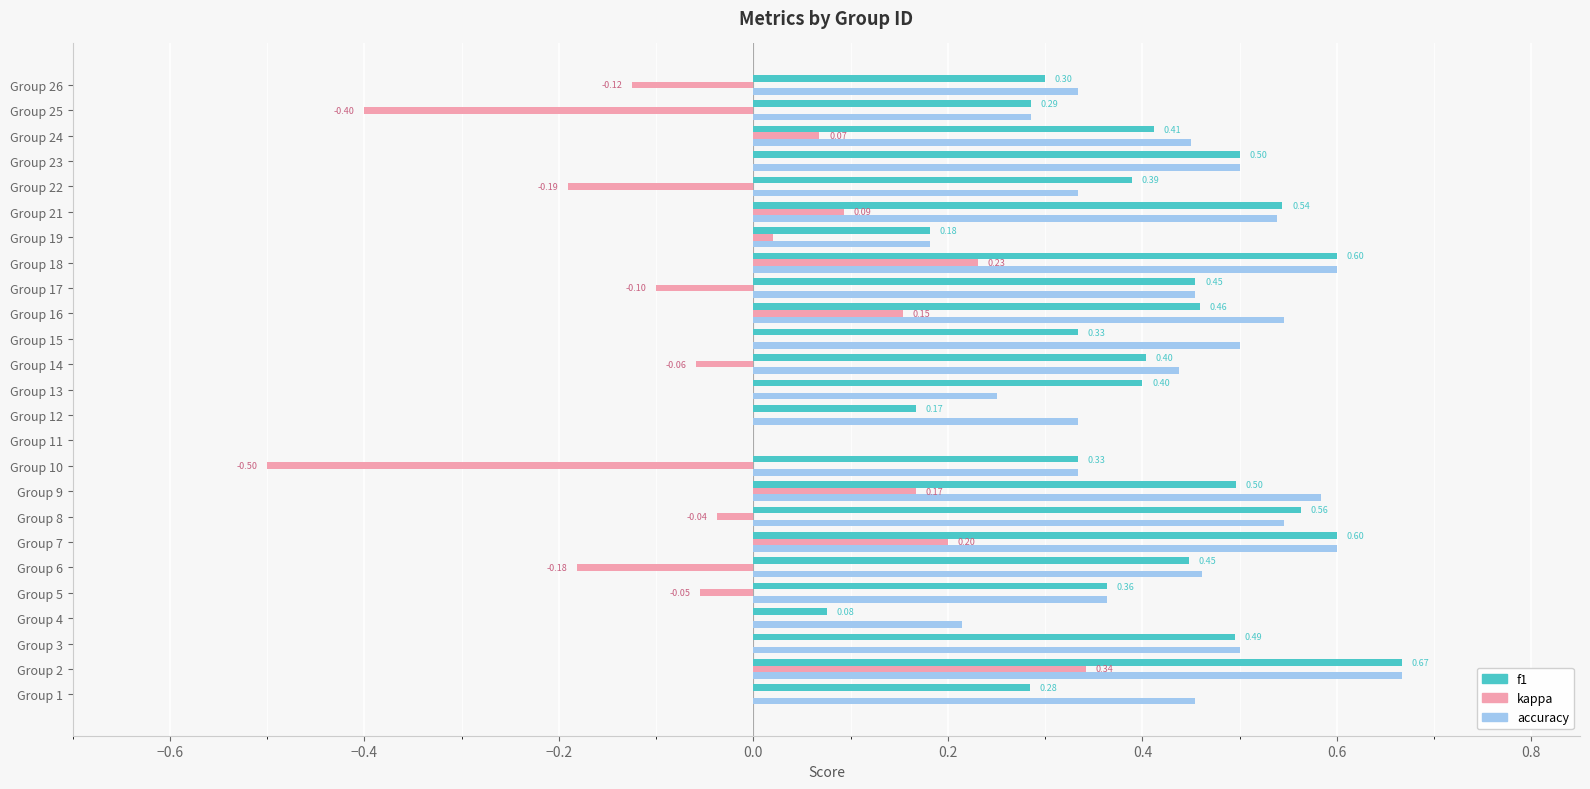

Is the value of kappa at Group 21 greater than the value of accuracy at Group 18?

No